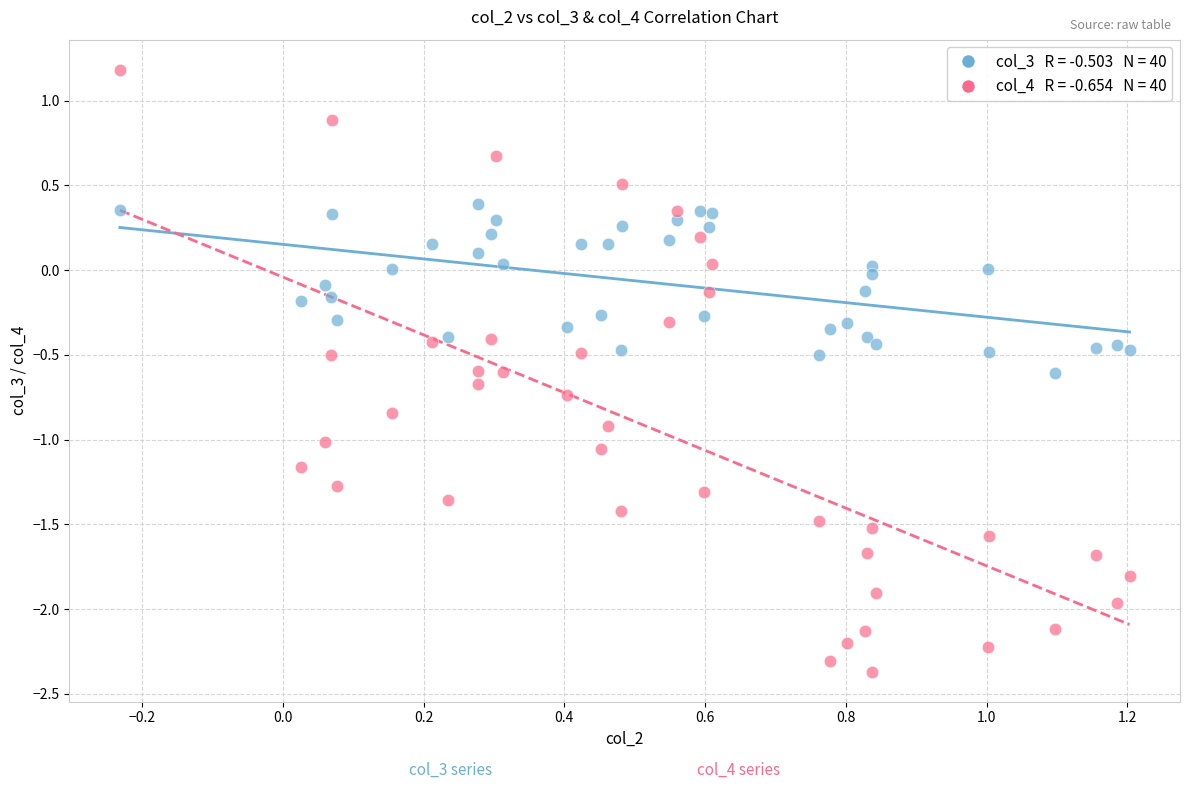

Across all data points, what is the range of Y values (max minus min)?

3.6